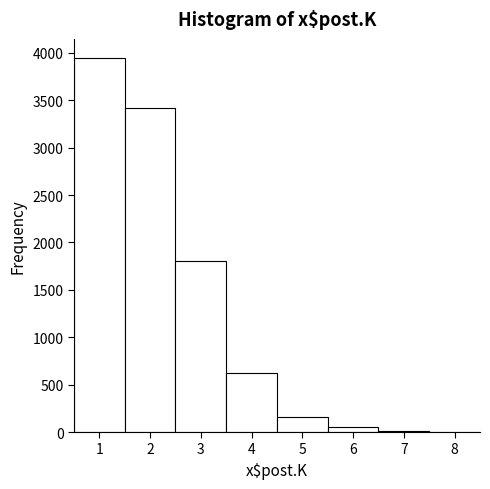

How tall is the bar that spans 5.5 to 6.5 on the x-axis? The values are not printed on the chart, so give them approximately, as read against the axis.

50